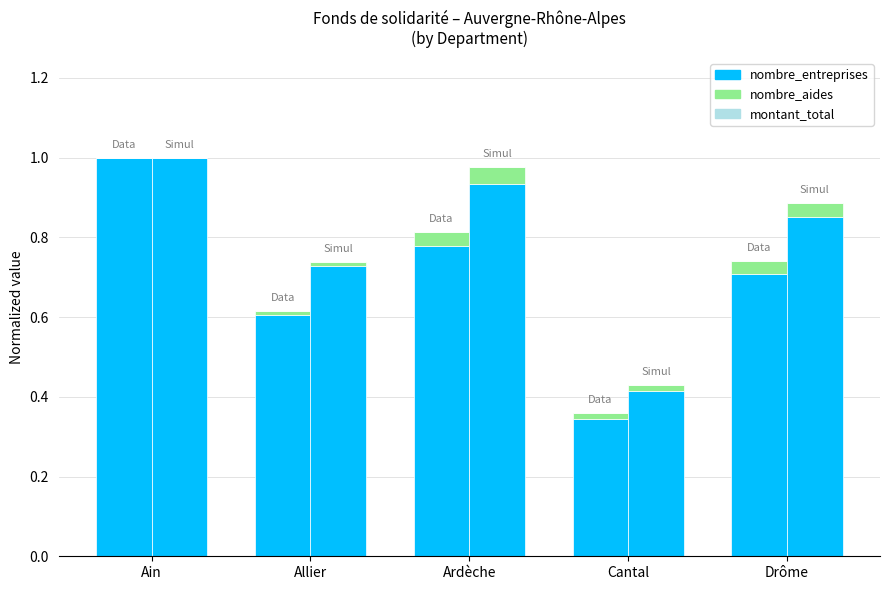

What is the difference between the maximum and minimum values in the nombre_entreprises series?

0.7